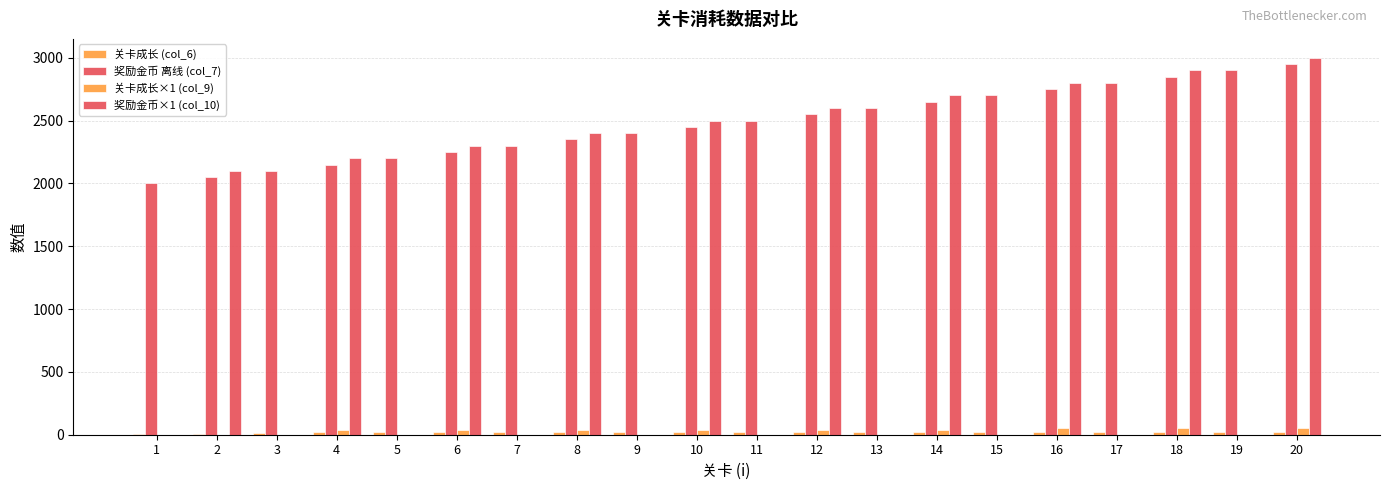

Is it true that 奖励金币×1 (col_10) equals 2400 at 8?

True